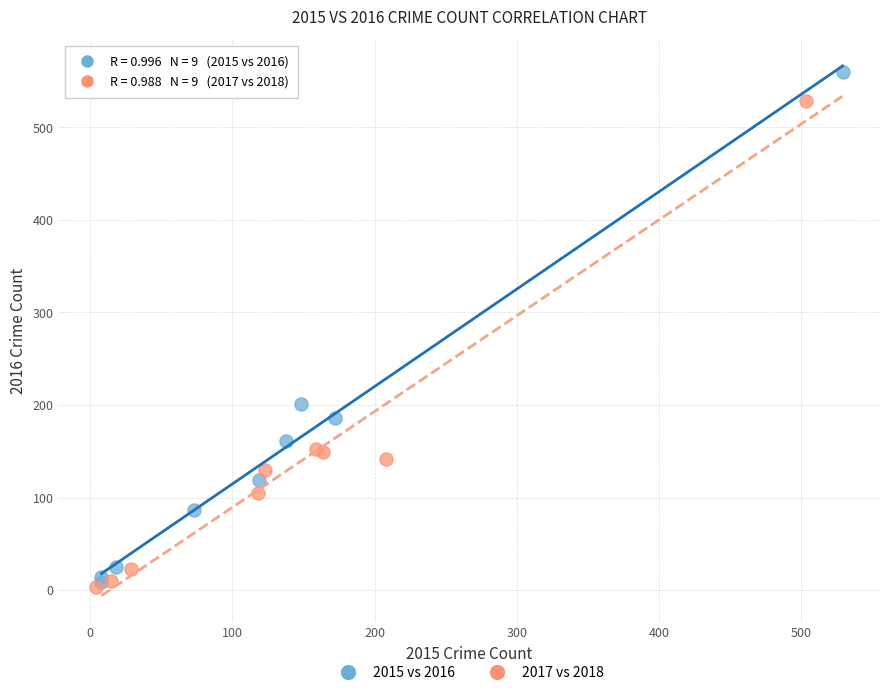

Which series has the largest Y range (max minus min)?

2015 vs 2016